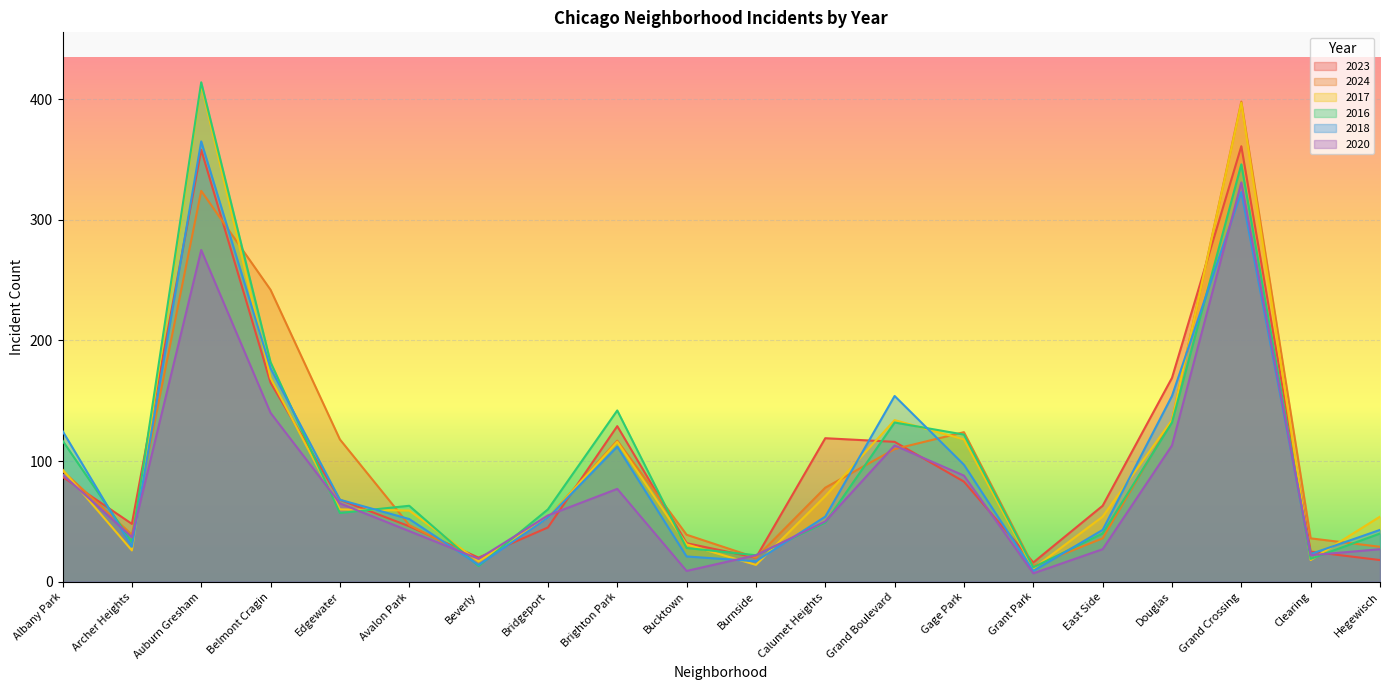

The value of 2020 at Gage Park is 88. True or false?

True